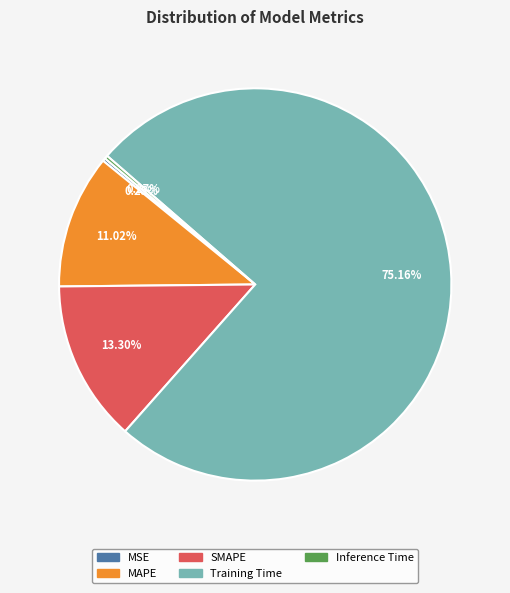

Which slice is the largest?

Training Time